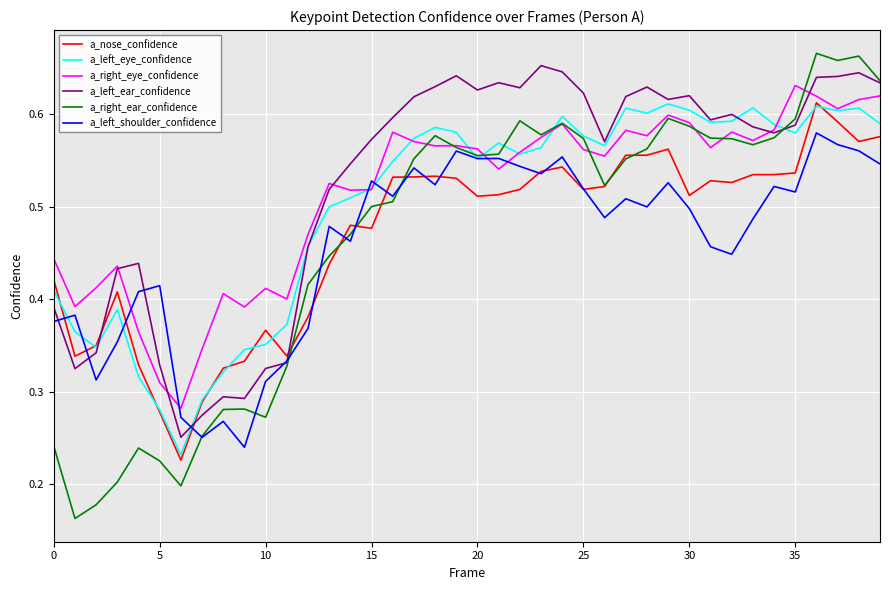

What are all the series names shown in the legend?

a_nose_confidence, a_left_eye_confidence, a_right_eye_confidence, a_left_ear_confidence, a_right_ear_confidence, a_left_shoulder_confidence